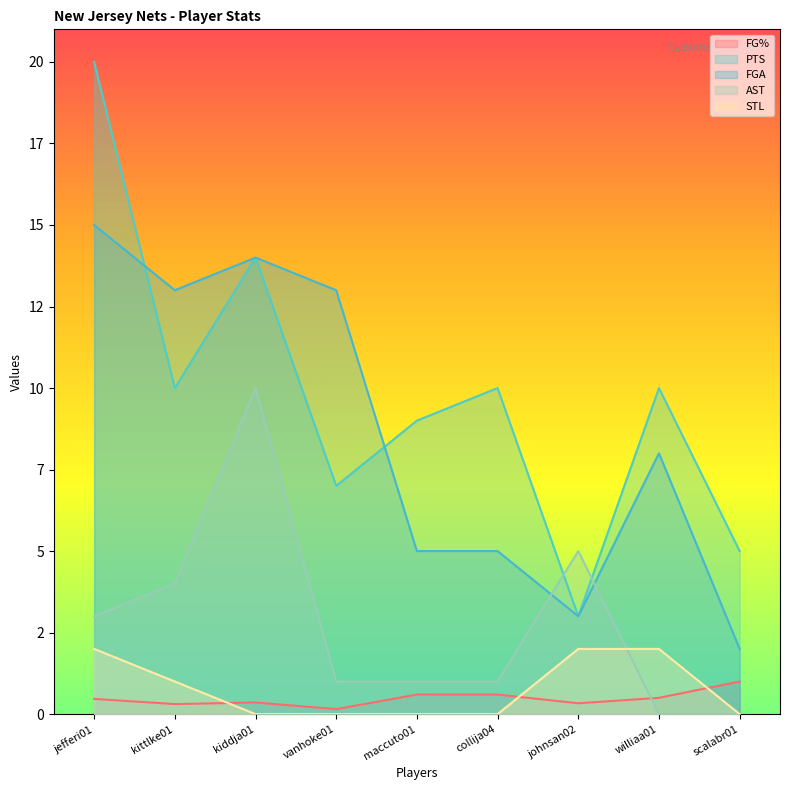

What is the label of the 2nd point from the left?

kittlke01